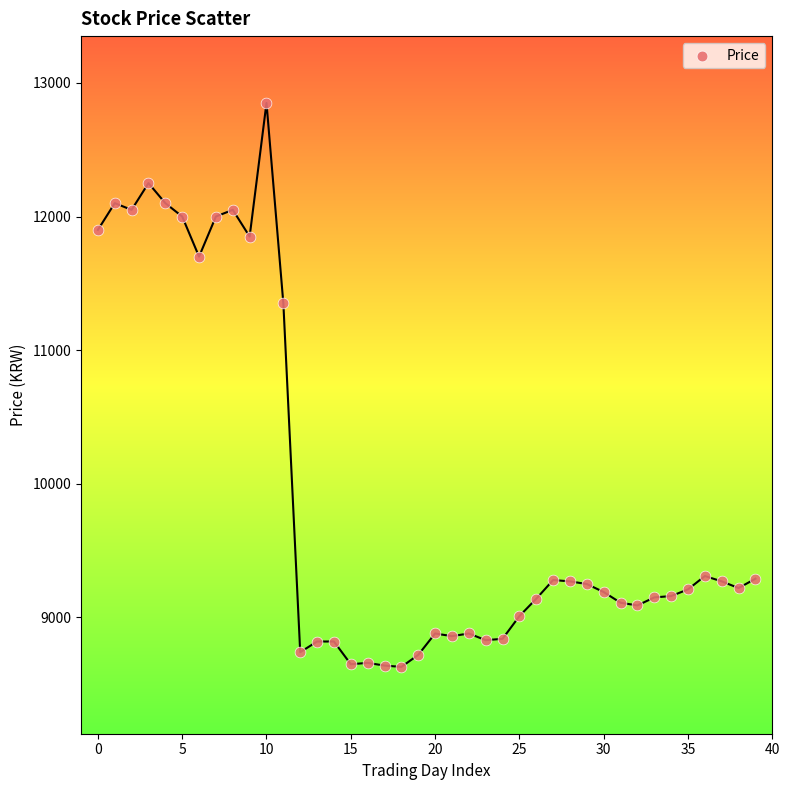

What Y value in the scatter plot is closest to 10740?

11350